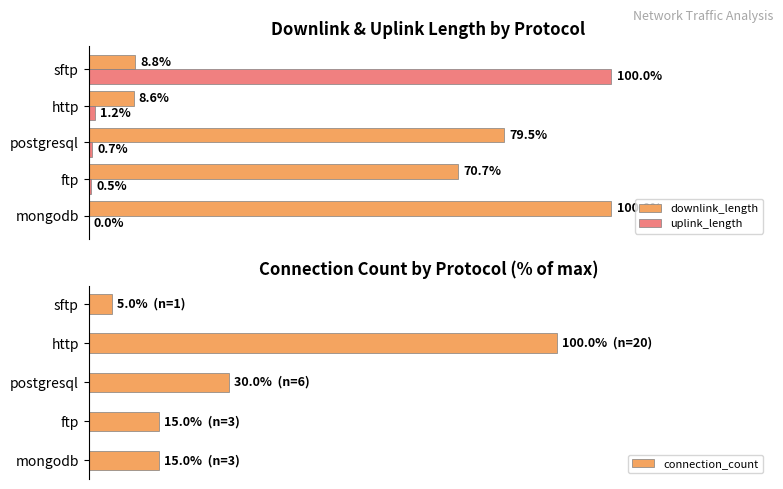

Where is downlink_length nearest to the value 54?

ftp